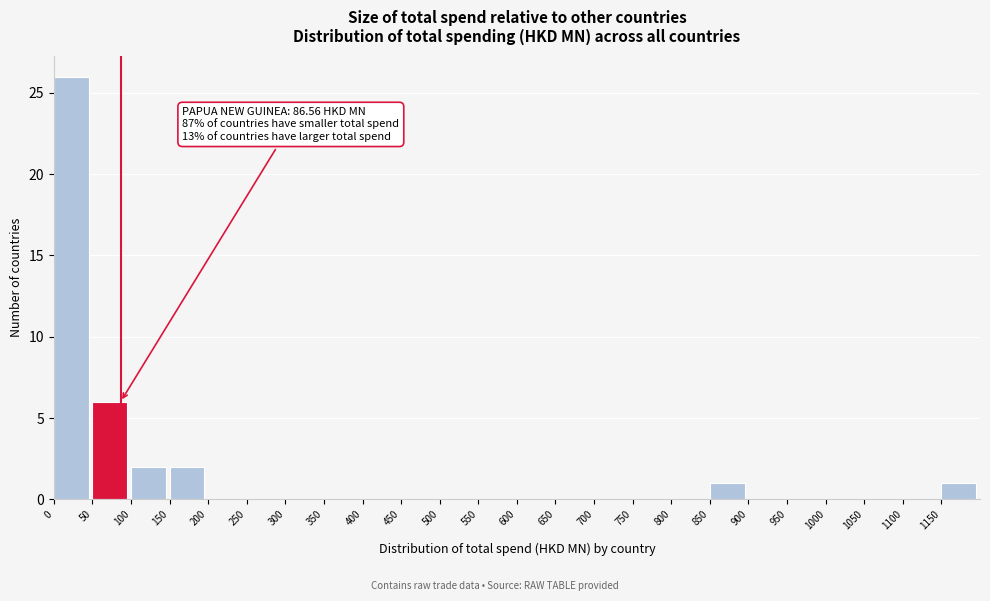

Over which range of the x-axis is the bar tallest?

0 to 50